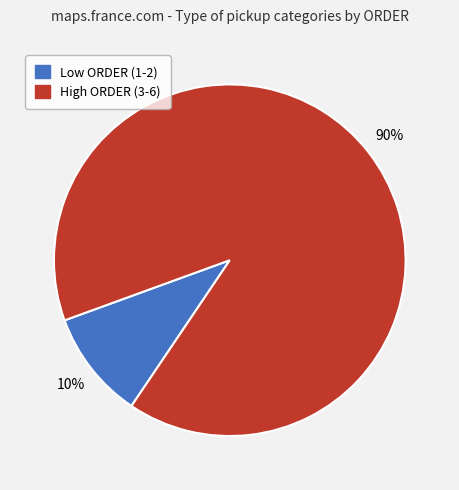

Count the number of slices in the pie.

2